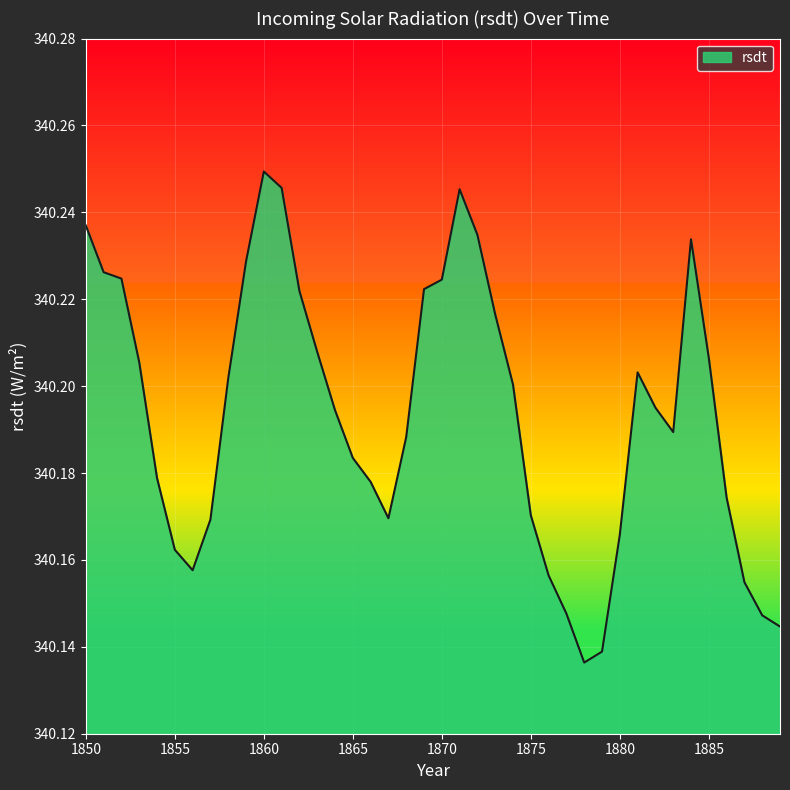

Rank the categories by value from lowest to highest.

1878, 1879, 1889, 1888, 1877, 1887, 1876, 1856, 1855, 1880, 1857, 1867, 1875, 1886, 1866, 1854, 1865, 1868, 1883, 1864, 1882, 1874, 1858, 1881, 1853, 1885, 1863, 1873, 1862, 1869, 1870, 1852, 1851, 1859, 1884, 1872, 1850, 1871, 1861, 1860